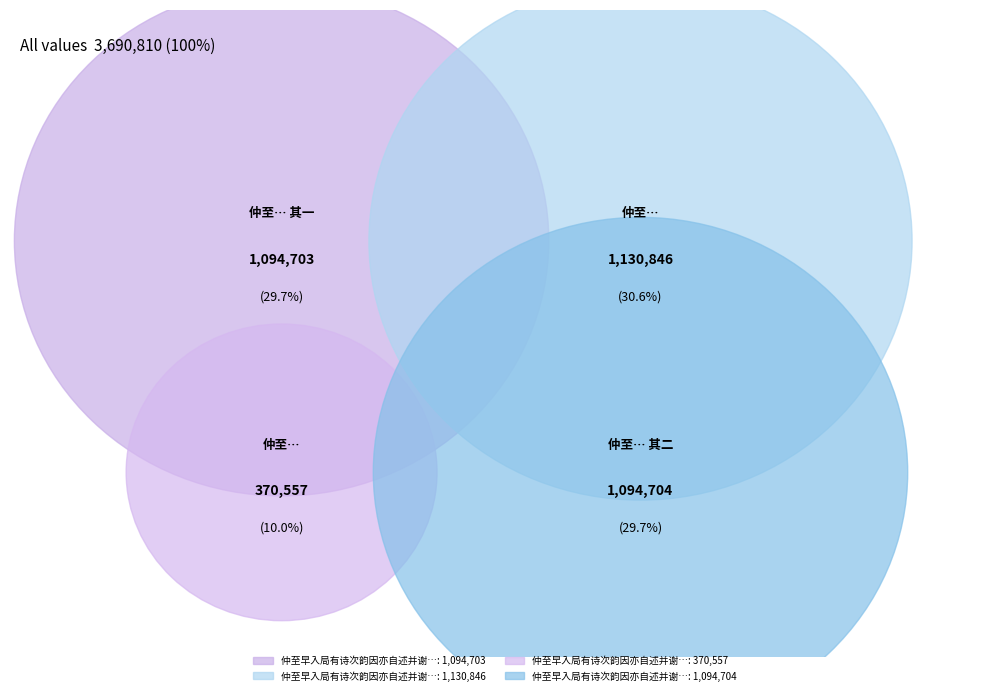

How many segments does this pie chart have?

4